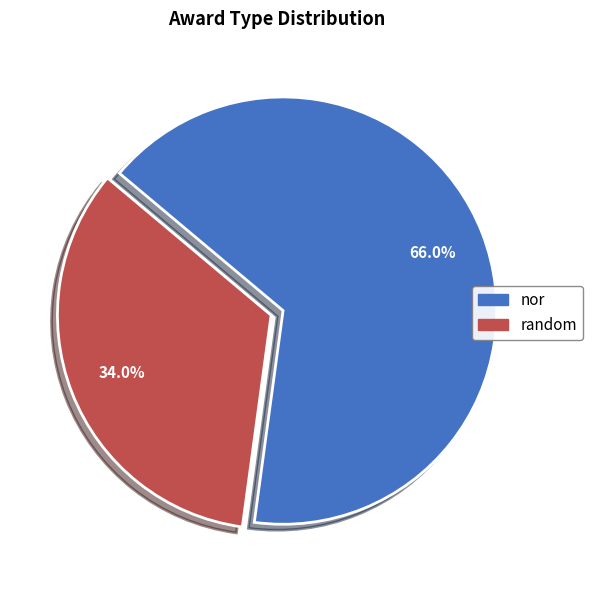

Rank the categories by value from highest to lowest.

nor, random